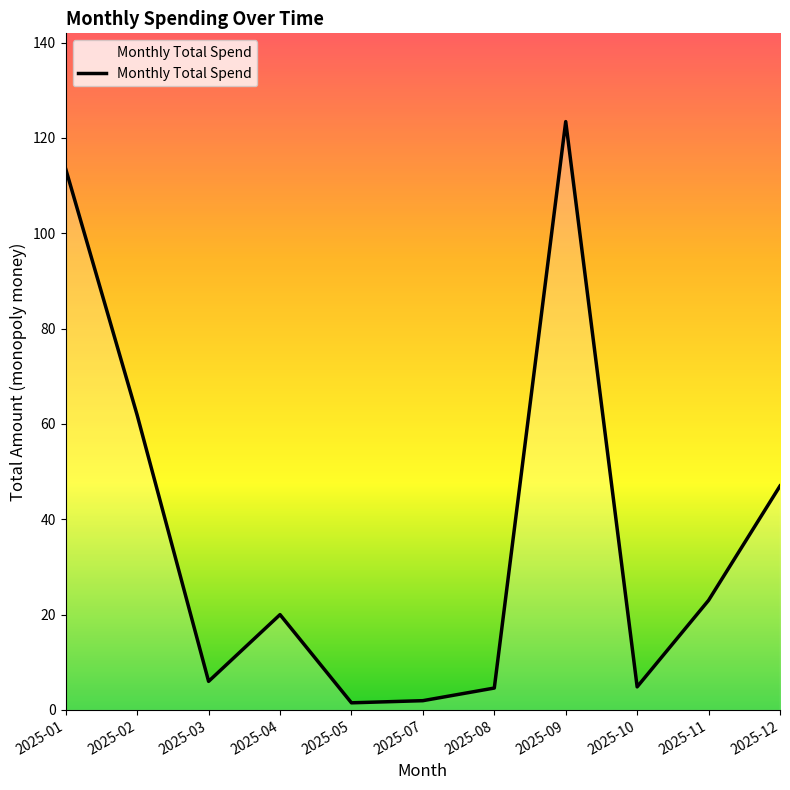

Which label corresponds to the largest value in the chart?

2025-09